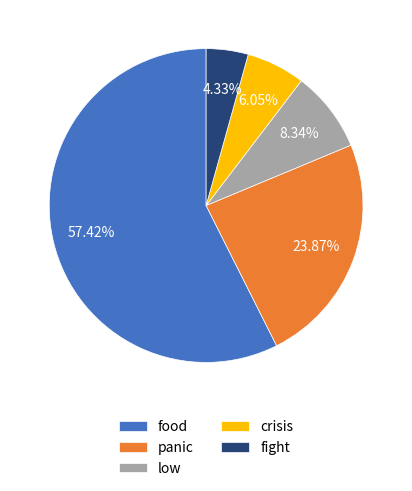

Does crisis account for over 50% of the chart?

No